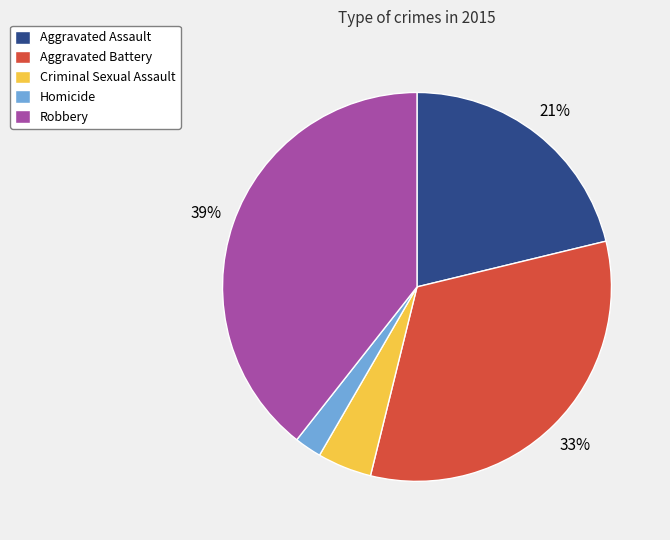

Count the number of slices in the pie.

5